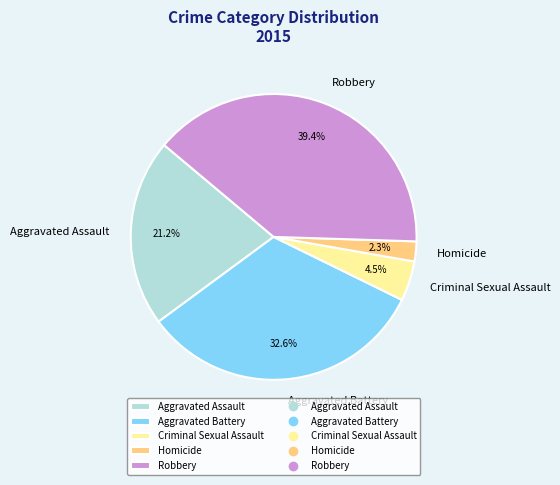

To the nearest percent, what is the average slice percentage?

20%